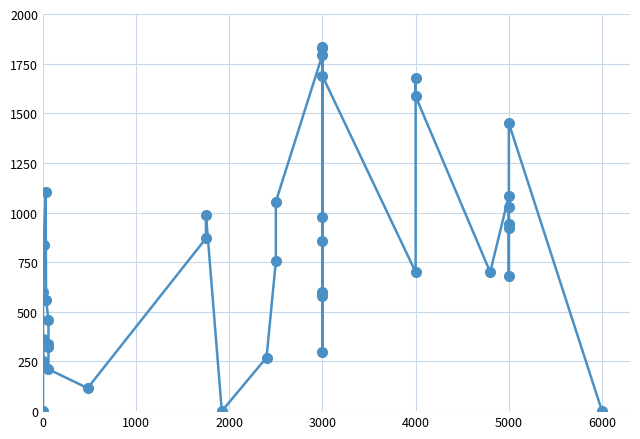

What position from the right is 24?

16